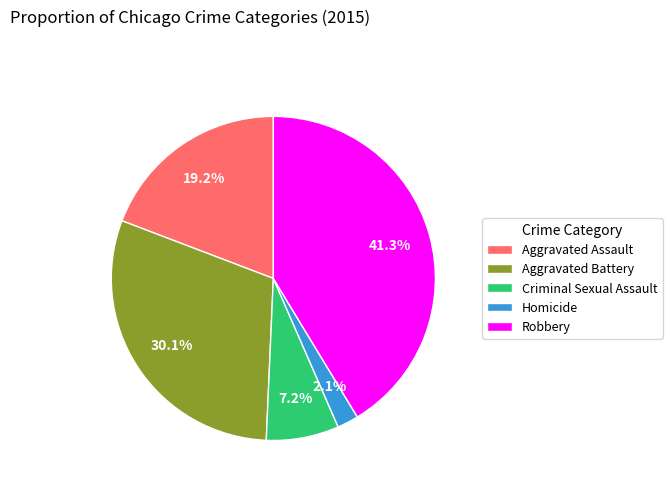

Which category has the smallest portion of the pie?

Homicide